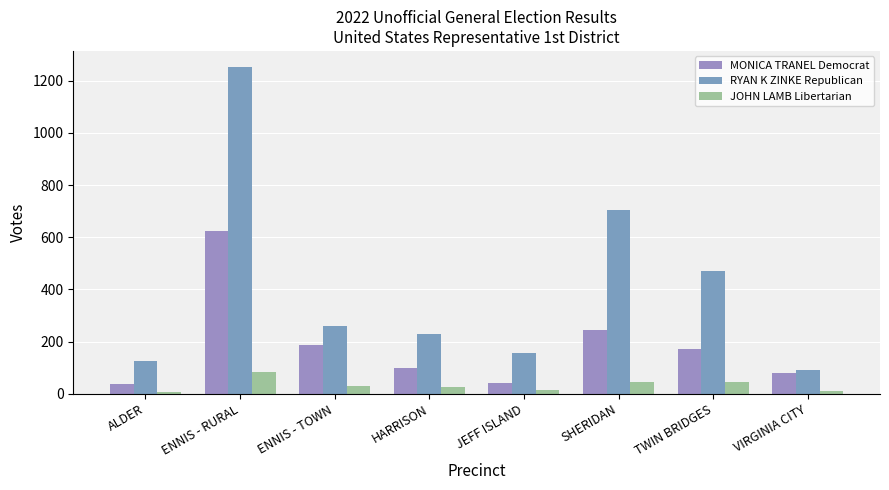

Rank the categories by JOHN LAMB Libertarian value from lowest to highest.

ALDER, VIRGINIA CITY, JEFF ISLAND, HARRISON, ENNIS - TOWN, SHERIDAN, TWIN BRIDGES, ENNIS - RURAL